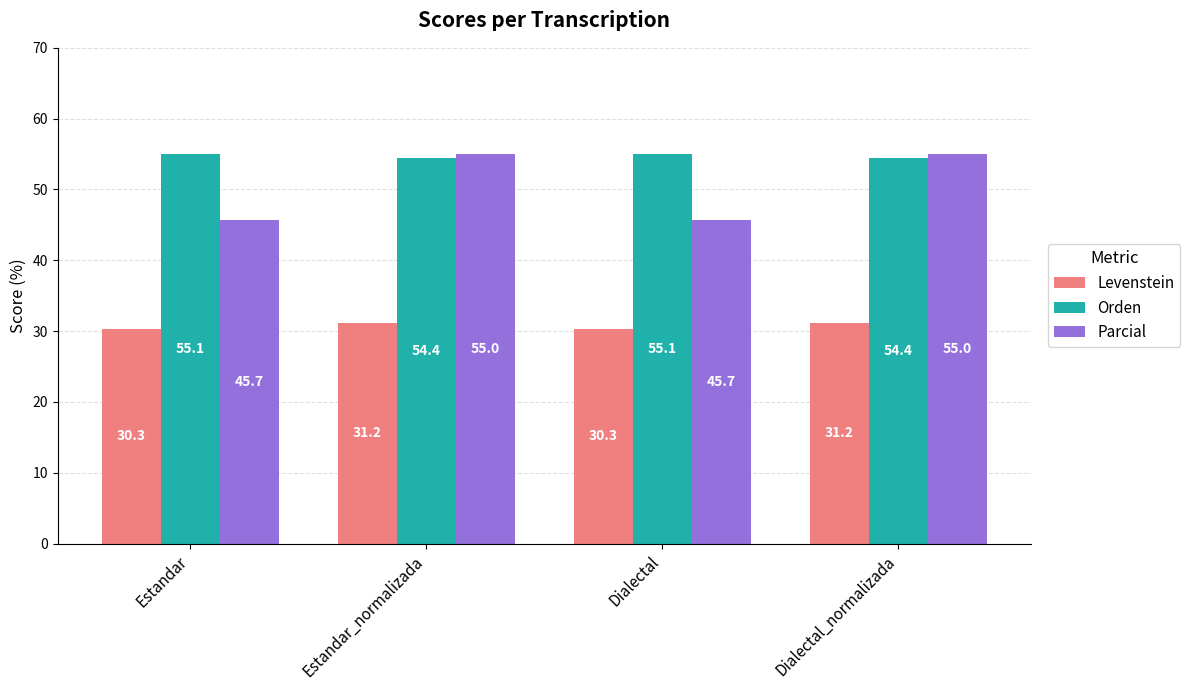

What is the label of the 3rd bar from the right?

Estandar_normalizada